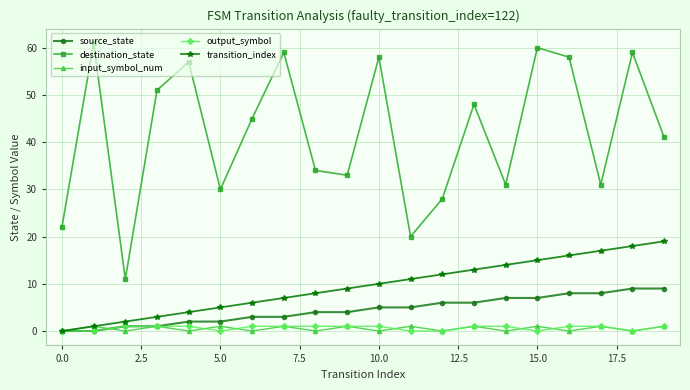

Which series has the widest spread of values?

destination_state